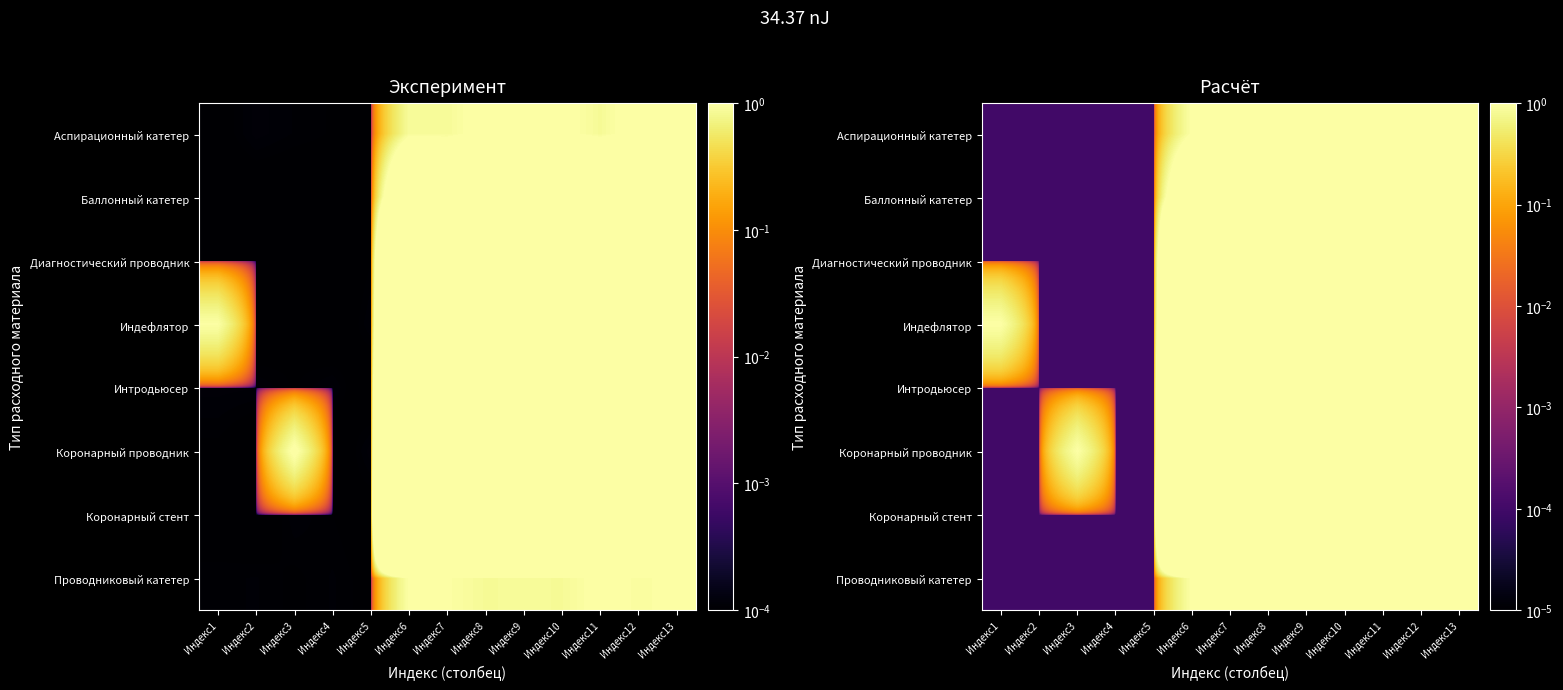

List the series in order of their peak value, highest first.

Коронарный стент, Коронарный проводник, Интродьюсер, Индефлятор, Диагностический проводник, Баллонный катетер, Аспирационный катетер, Проводниковый катетер